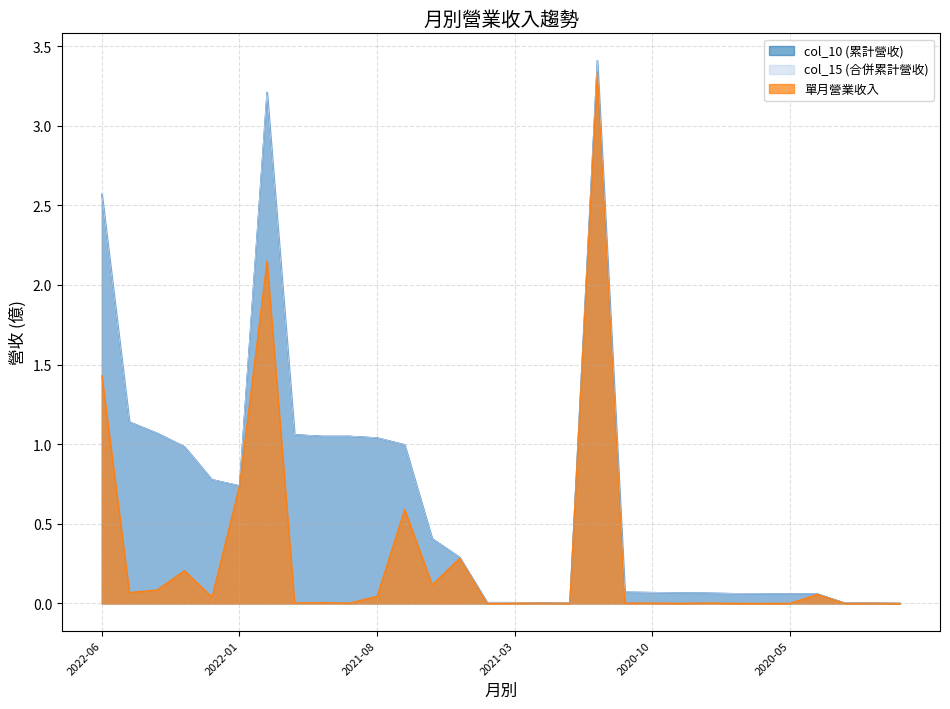

Does the chart have visible grid lines?

Yes